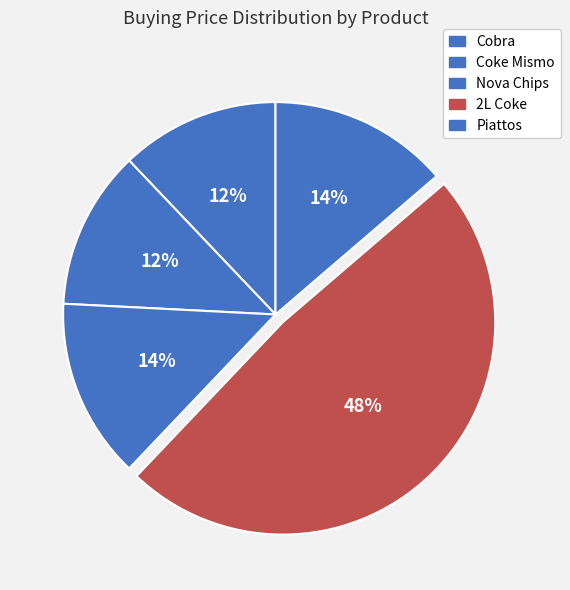

To the nearest percent, what is the difference between the largest and smallest slice percentages?

36%